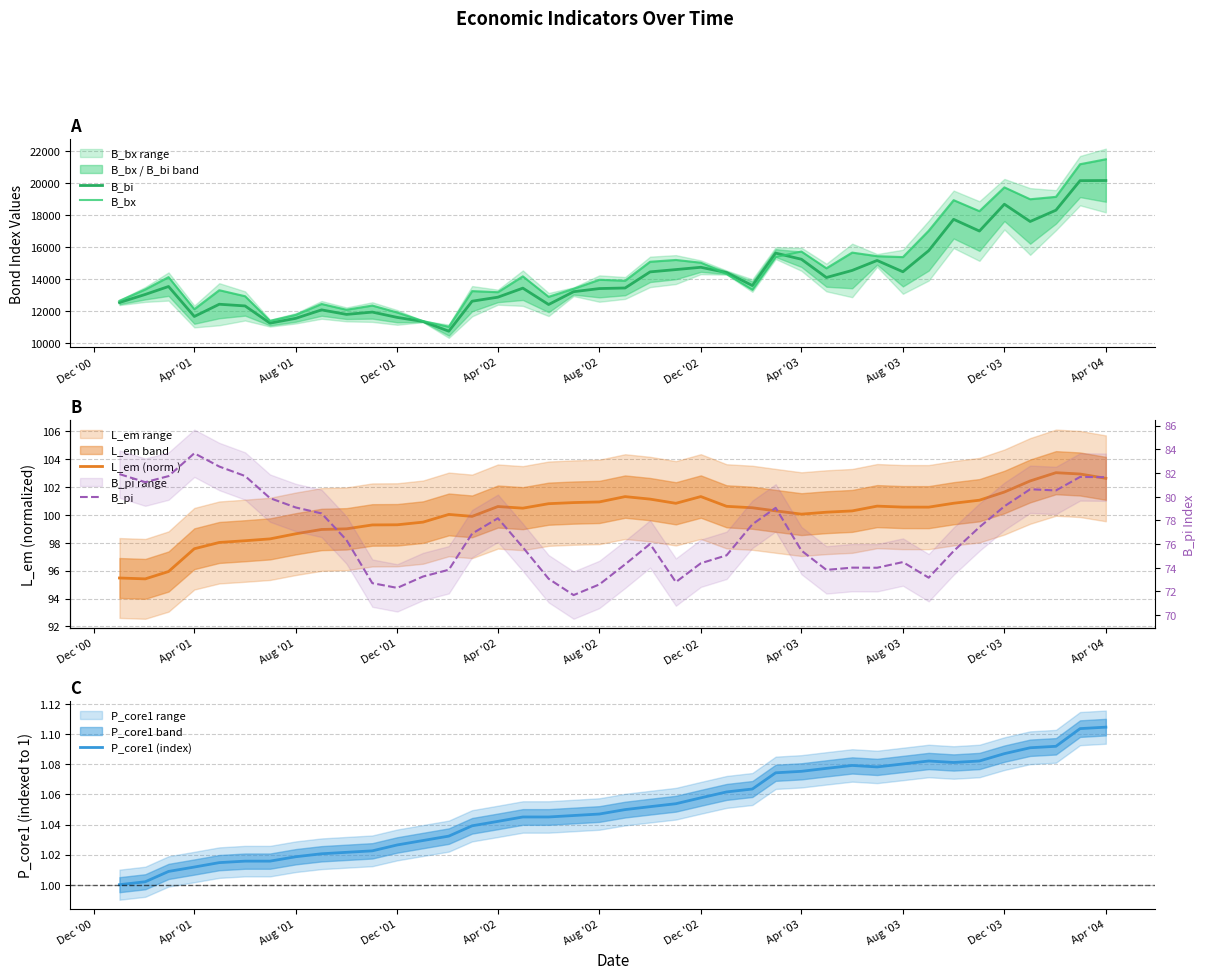

Rank the series by their maximum value, from highest to lowest.

B_bx, B_bi, L_em (norm.), B_pi, P_core1 (index)